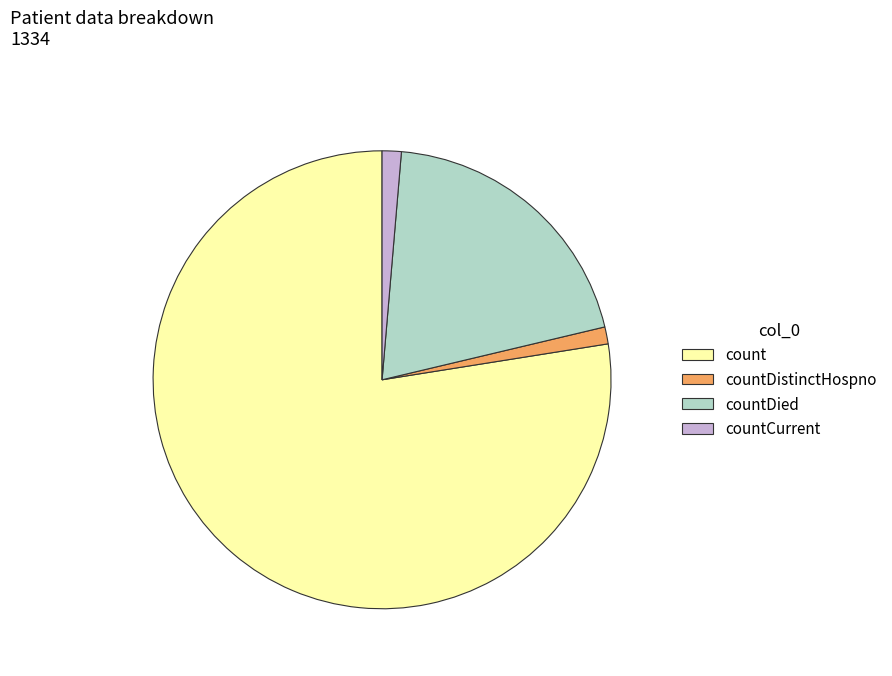

Is there a majority slice in this chart?

Yes